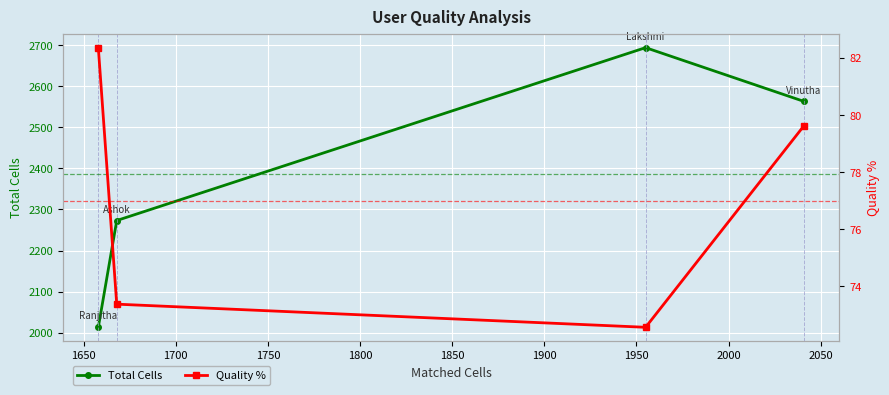

What is the spread (max minus min) of values at 1650?

2621.4